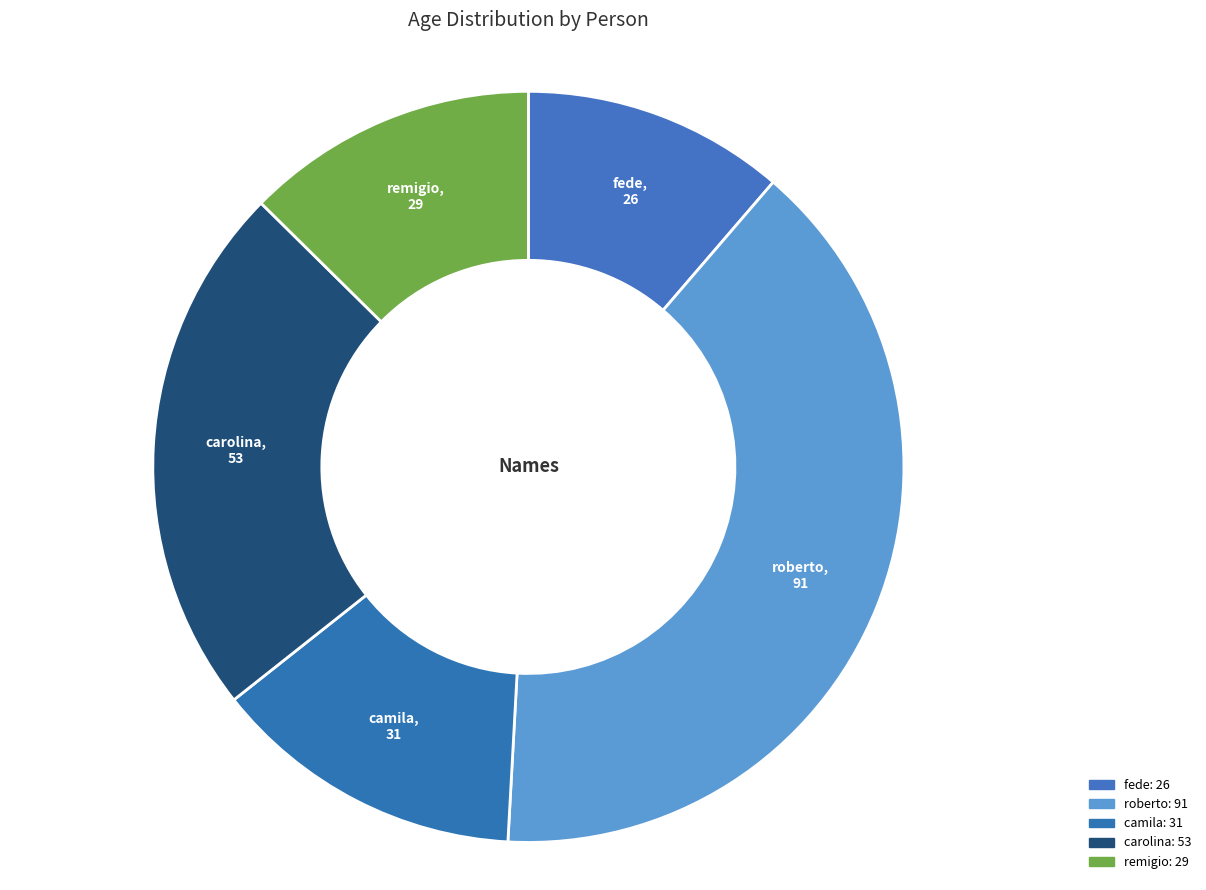

Which has a higher value, roberto or remigio?

roberto